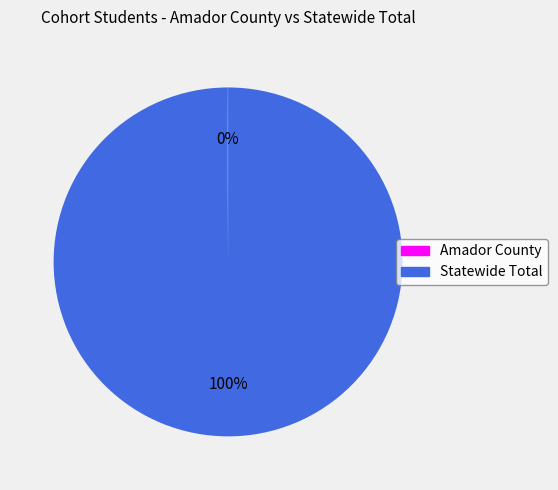

To the nearest percent, what is the average slice percentage?

50%